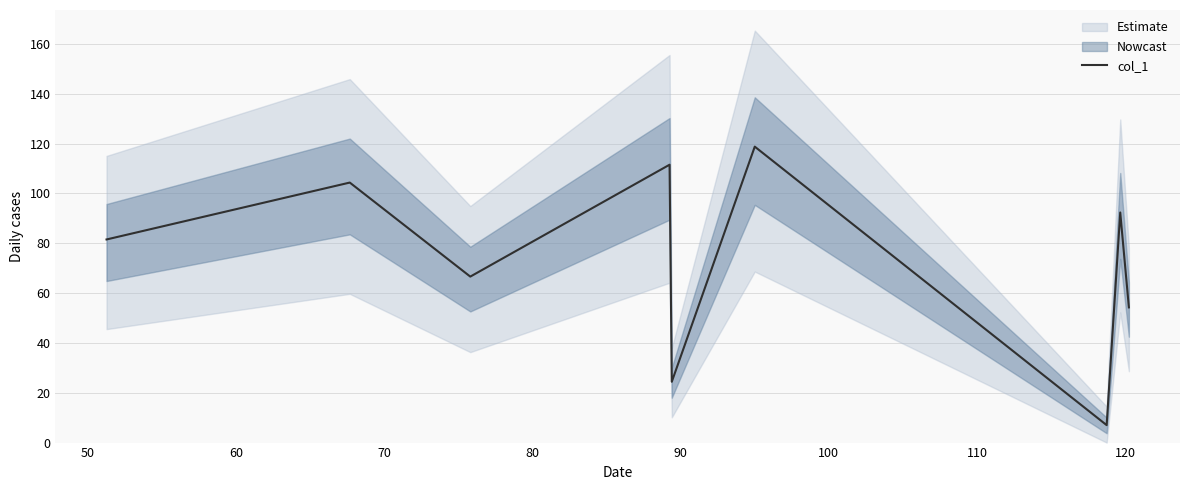

What is the average value?

73.4